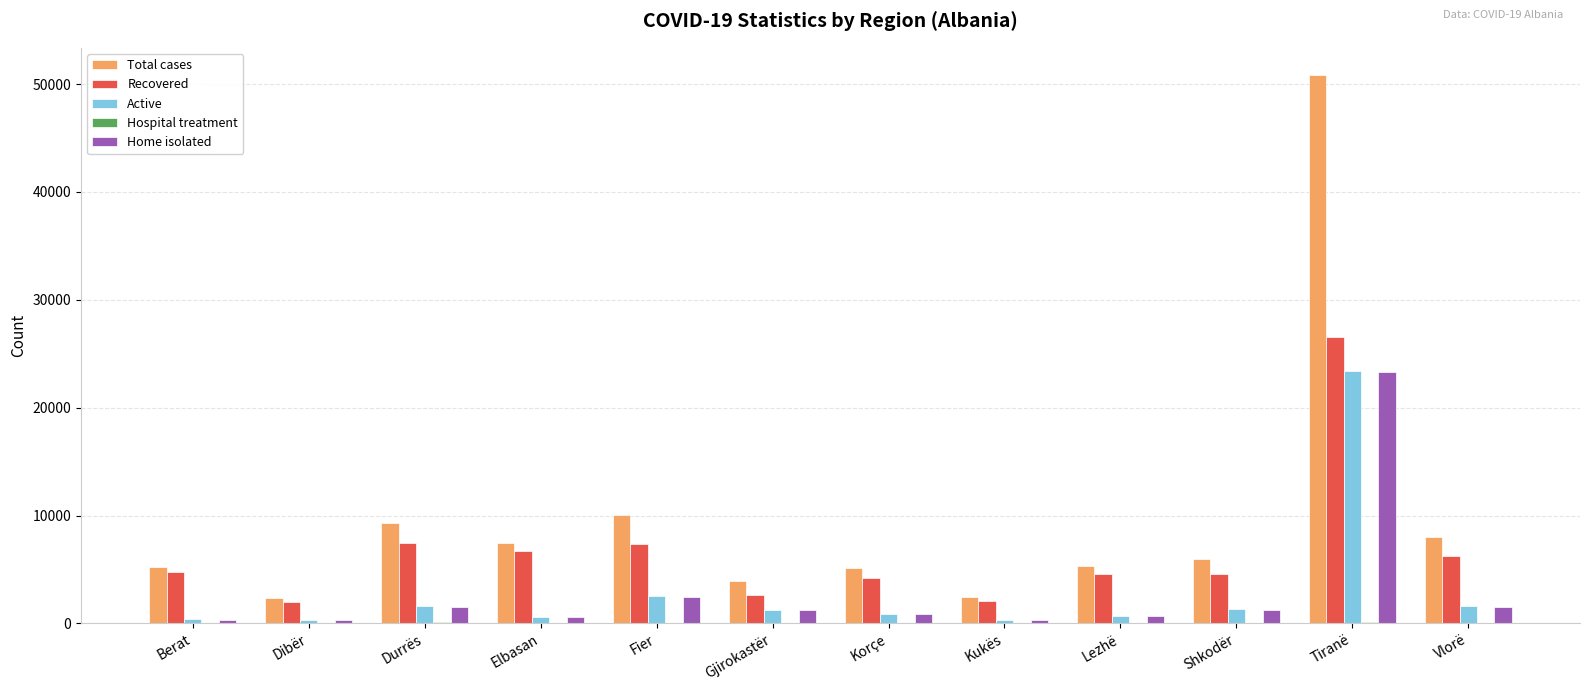

Which series has the largest total across all categories?

Total cases